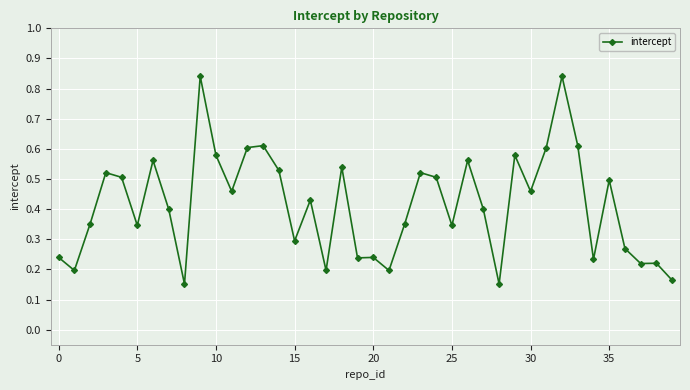

What is the sum of all values?

16.6